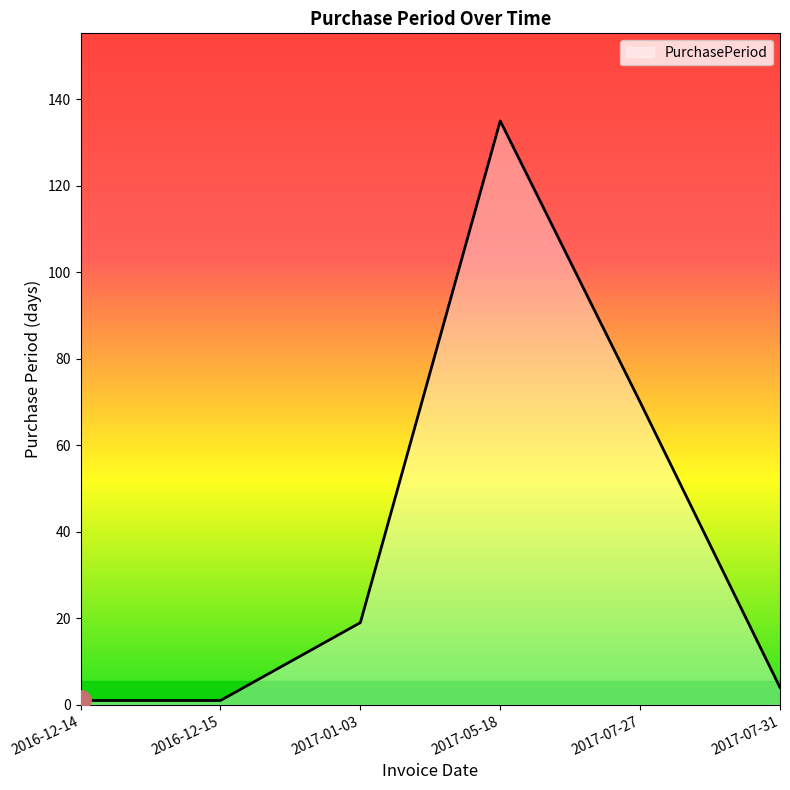

True or false: the data shows 70 at 2017-07-27.

True